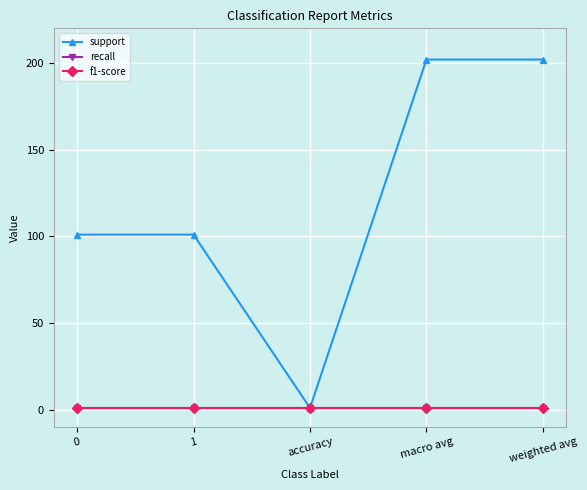

What is the total value across all series at macro avg?

204